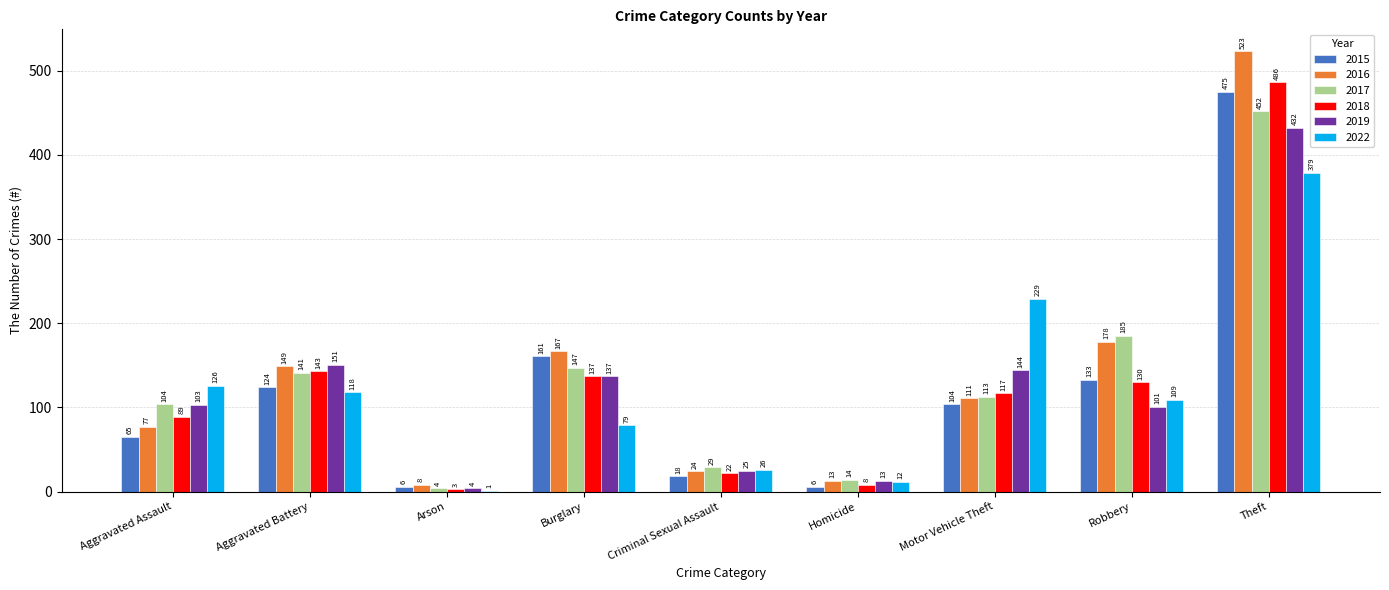

What is the sum of all 2015 values?

1092